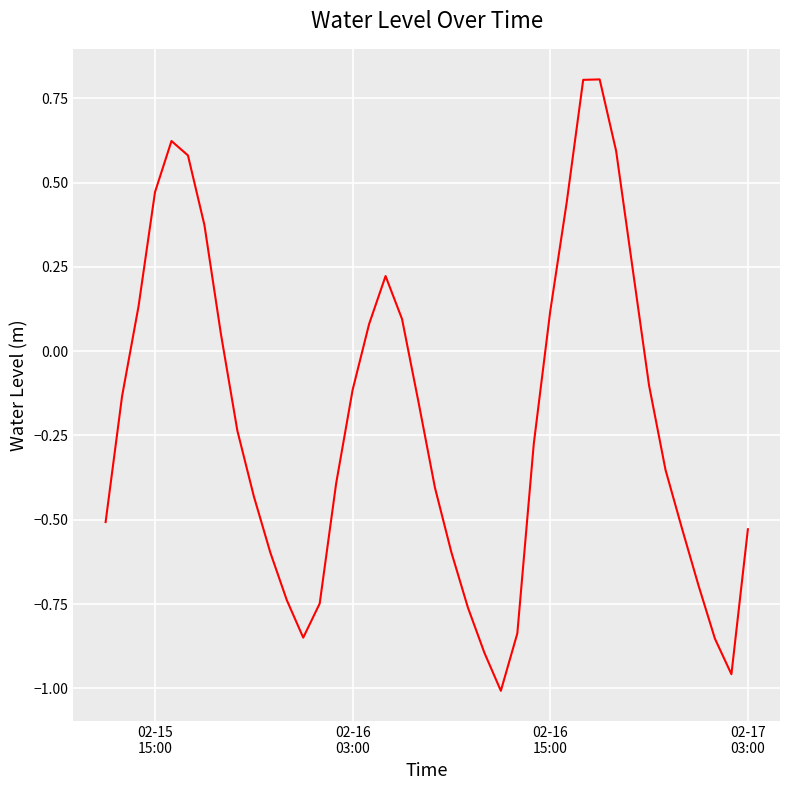

What is the maximum value shown in the chart?

0.8